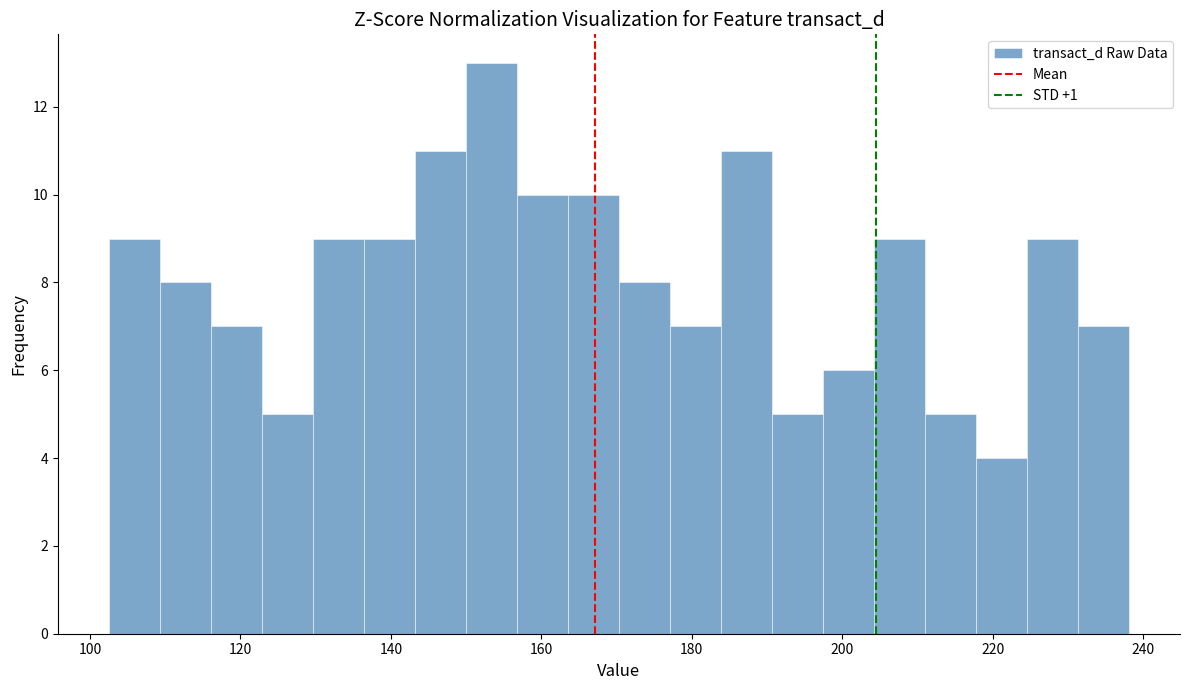

Around what value on the x-axis is the tallest bar? Give the approximate position of its centre, as read against the axis.

154